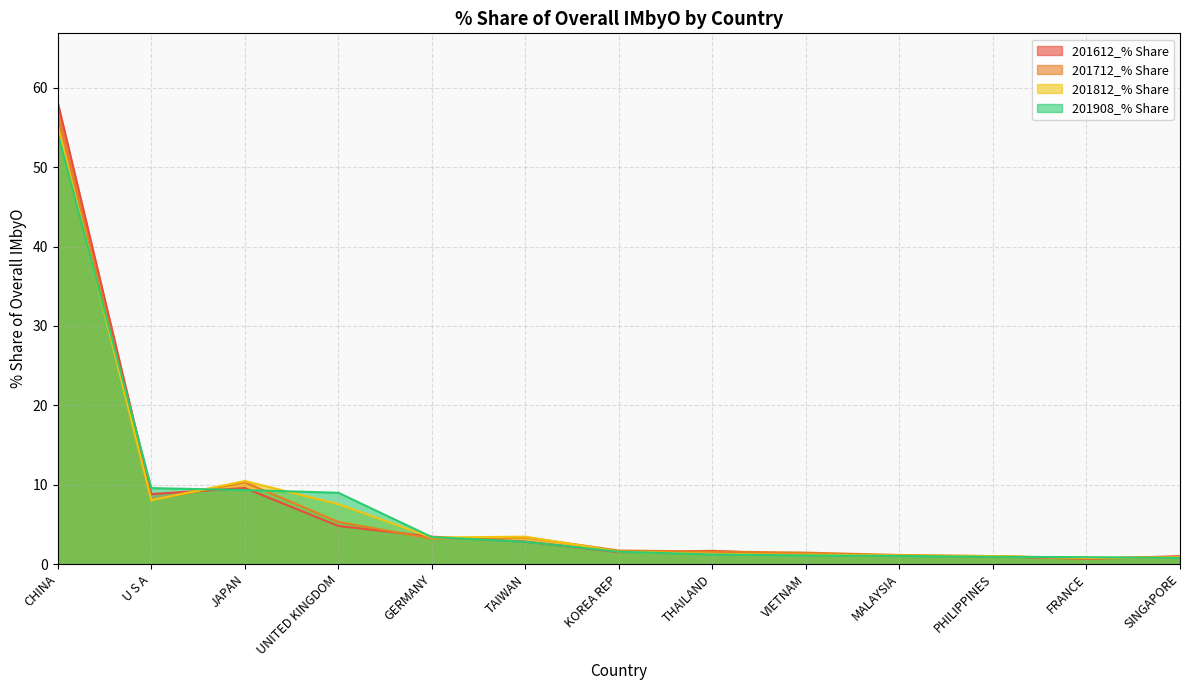

Reading left to right, transcribe all the data shown in this chart.

201612_% Share: CHINA=58.2	U S A=8.8	JAPAN=9.6	UNITED KINGDOM=4.8	GERMANY=3.4	TAIWAN=2.8	KOREA REP=1.5	THAILAND=1.7	VIETNAM=1.2	MALAYSIA=1.0	PHILIPPINES=1.0	FRANCE=0.7	SINGAPORE=1.0
201712_% Share: CHINA=56.9	U S A=8.1	JAPAN=10.3	UNITED KINGDOM=5.3	GERMANY=3.2	TAIWAN=3.4	KOREA REP=1.7	THAILAND=1.6	VIETNAM=1.4	MALAYSIA=1.1	PHILIPPINES=1.0	FRANCE=0.7	SINGAPORE=0.8
201812_% Share: CHINA=55.2	U S A=8.0	JAPAN=10.5	UNITED KINGDOM=7.5	GERMANY=3.3	TAIWAN=3.4	KOREA REP=1.6	THAILAND=1.3	VIETNAM=1.2	MALAYSIA=1.1	PHILIPPINES=1.0	FRANCE=0.8	SINGAPORE=0.8
201908_% Share: CHINA=54.3	U S A=9.6	JAPAN=9.3	UNITED KINGDOM=9.0	GERMANY=3.4	TAIWAN=2.8	KOREA REP=1.6	THAILAND=1.2	VIETNAM=1.1	MALAYSIA=1.0	PHILIPPINES=0.9	FRANCE=0.9	SINGAPORE=0.8